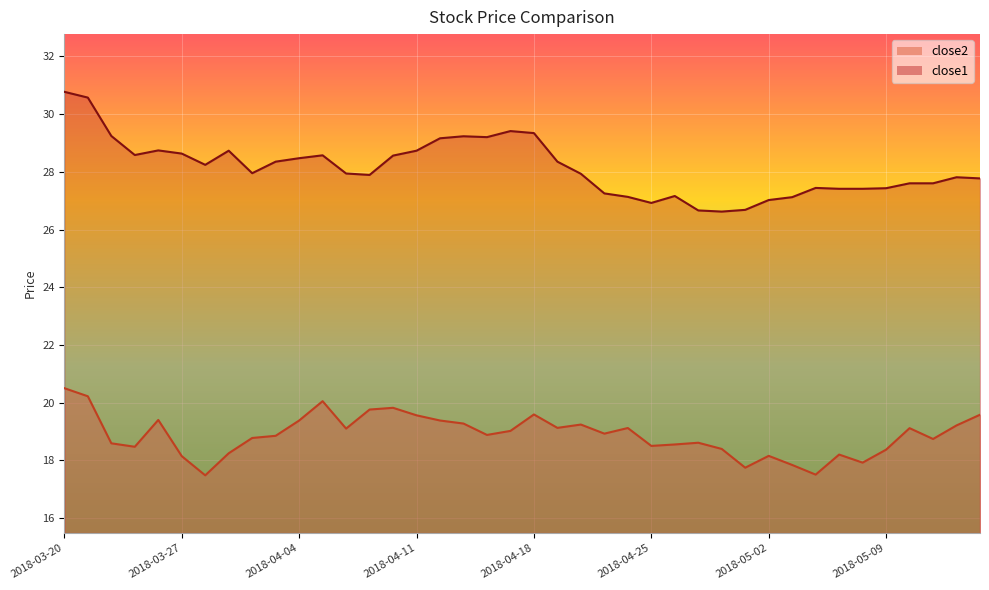

True or false: close2 and close1 cross at least once.

False